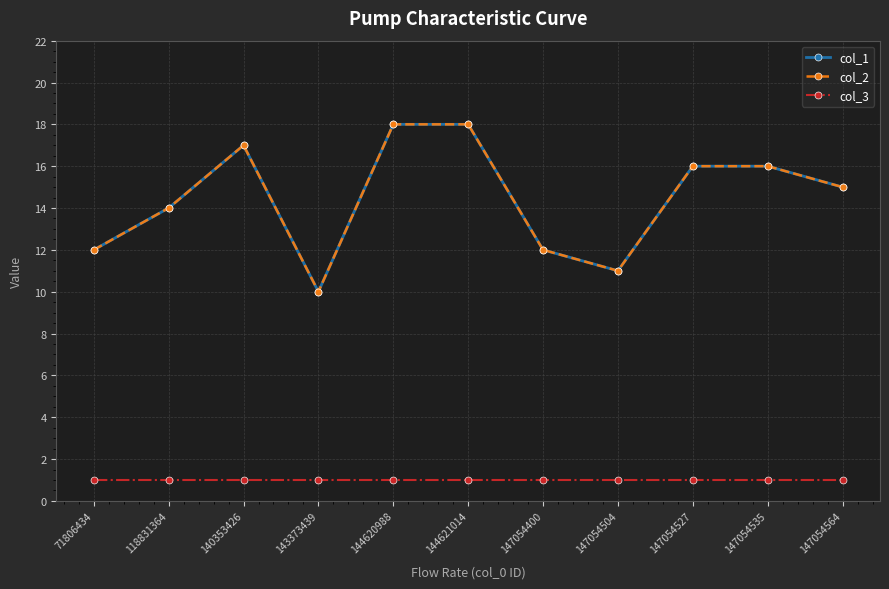

Is this an area chart (filled region under the line)?

No